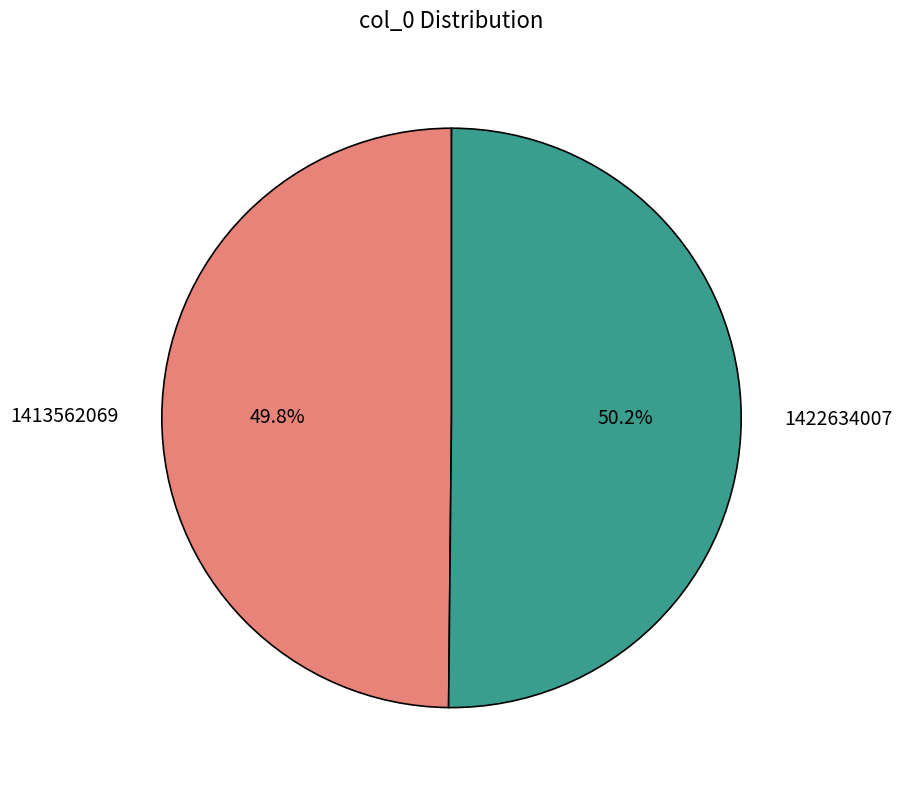

What percentage do 1413562069 and 1422634007 together represent?

100.0%